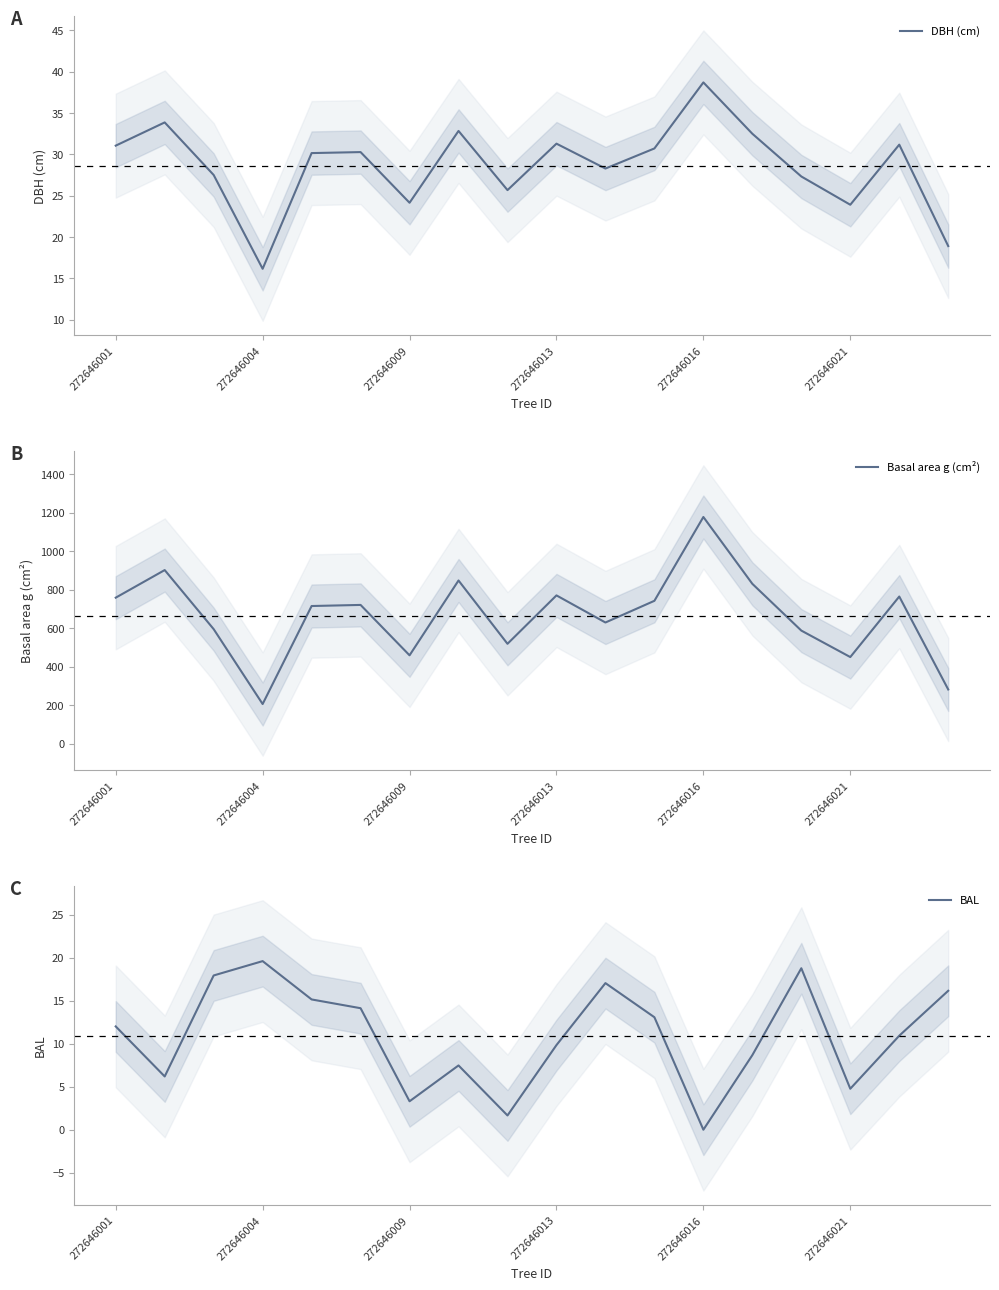

Where does the BAL series first go above 12?

272646001